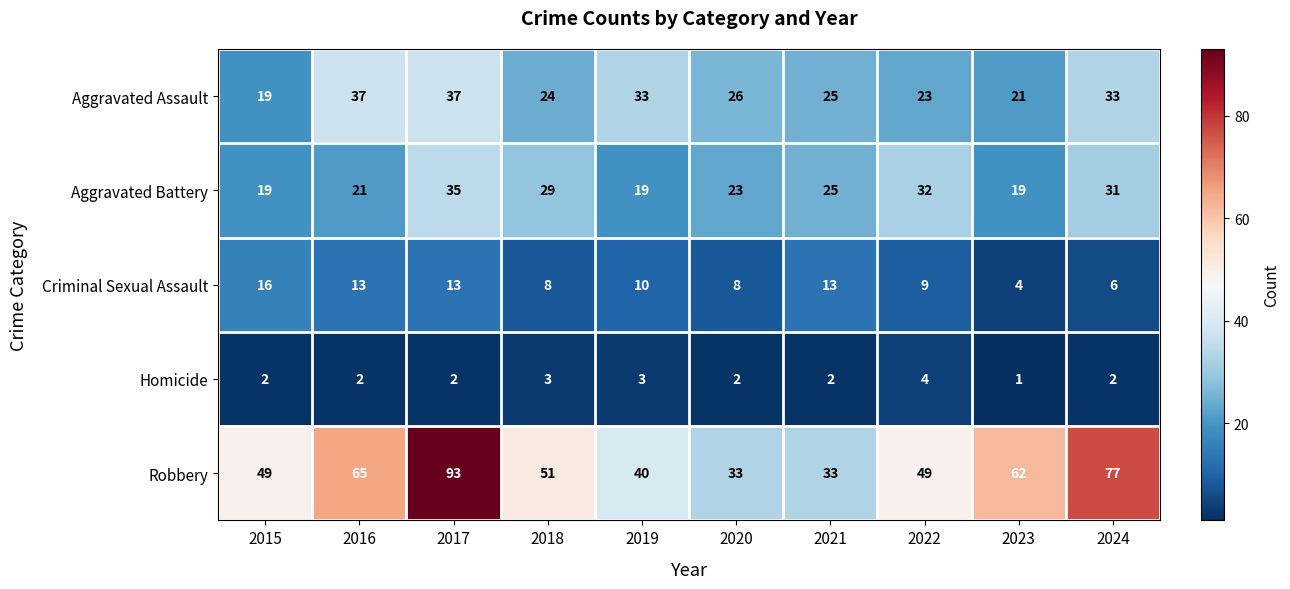

What is the average value of the Aggravated Assault series?

28